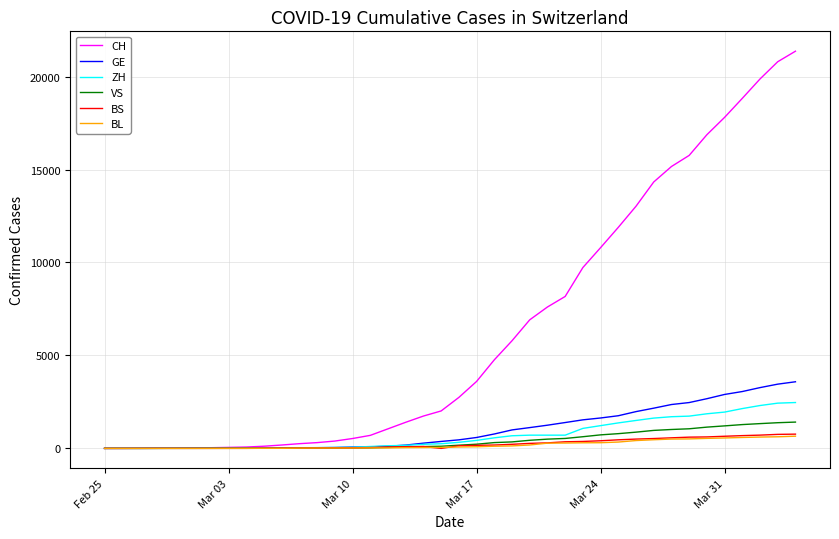

What are all the series names shown in the legend?

CH, GE, ZH, VS, BS, BL